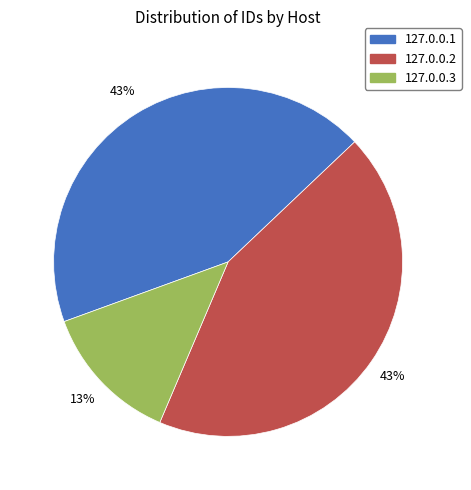

To the nearest percent, what is the combined percentage of 127.0.0.2 and 127.0.0.1?

87%